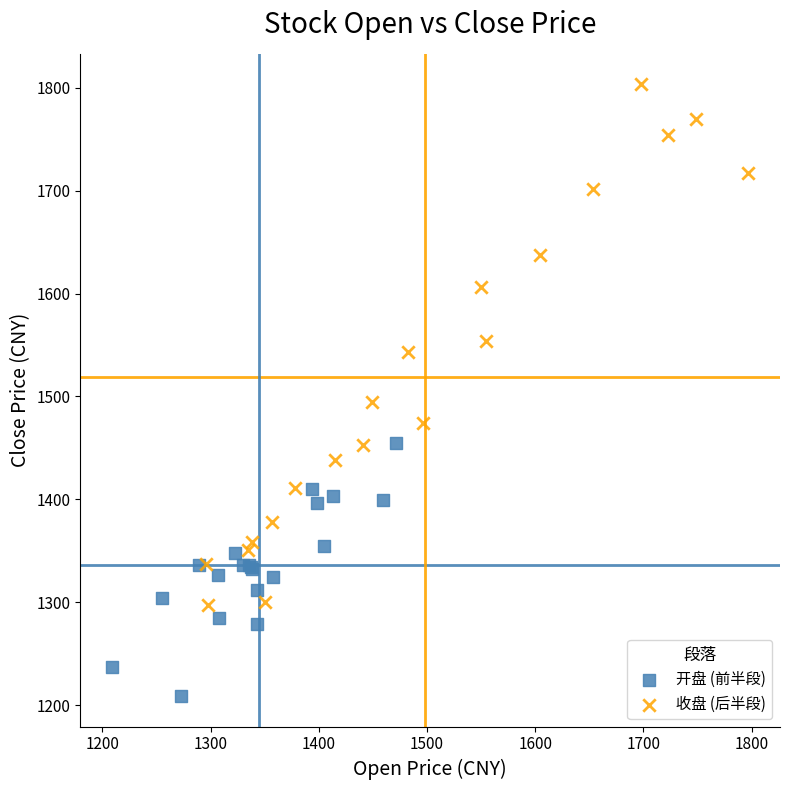

Which series has the widest spread of Y values?

收盘 (后半段)